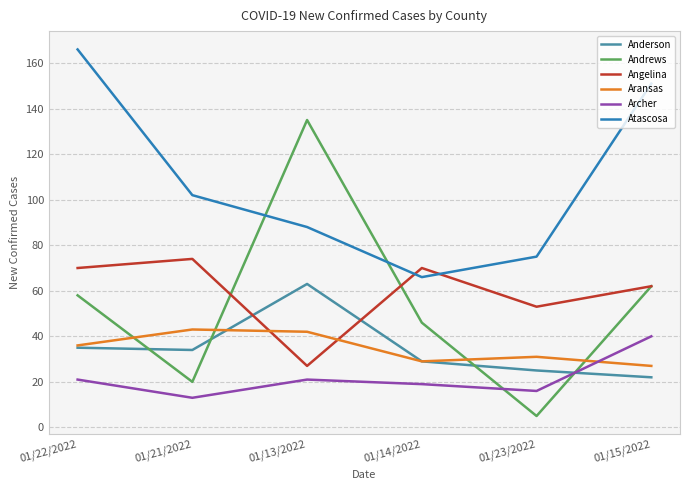

Reading left to right, extract all data points from this chart.

Anderson: 35	34	63	29	25	22
Andrews: 58	20	135	46	5	62
Angelina: 70	74	27	70	53	62
Aransas: 36	43	42	29	31	27
Archer: 21	13	21	19	16	40
Atascosa: 166	102	88	66	75	151